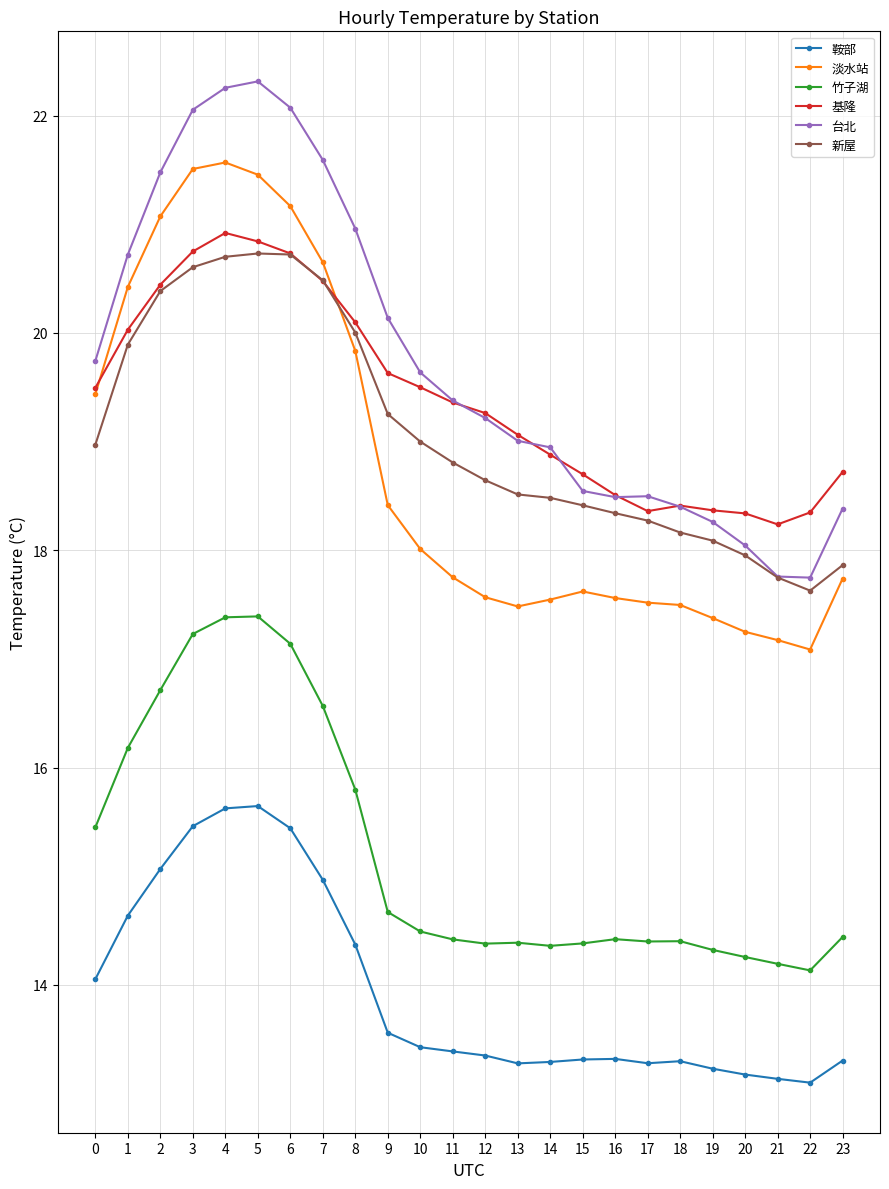

Is it true that 新屋 equals 18.3 at 17?

True